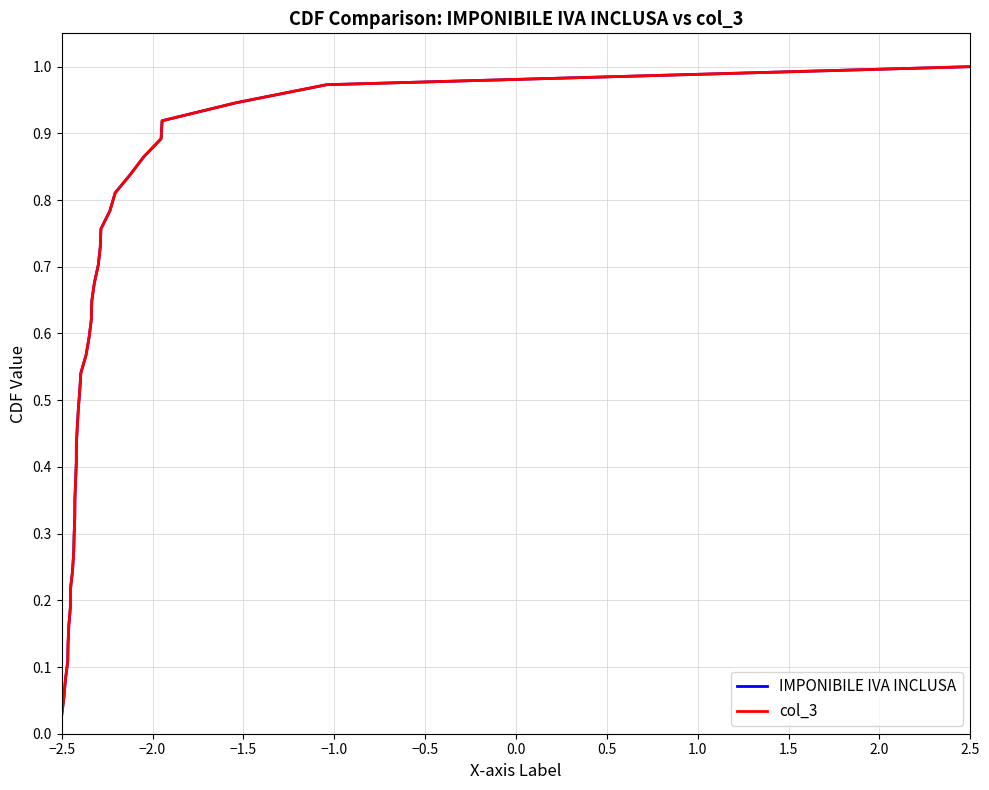

At which label is IMPONIBILE IVA INCLUSA closest to 0?

−2.5